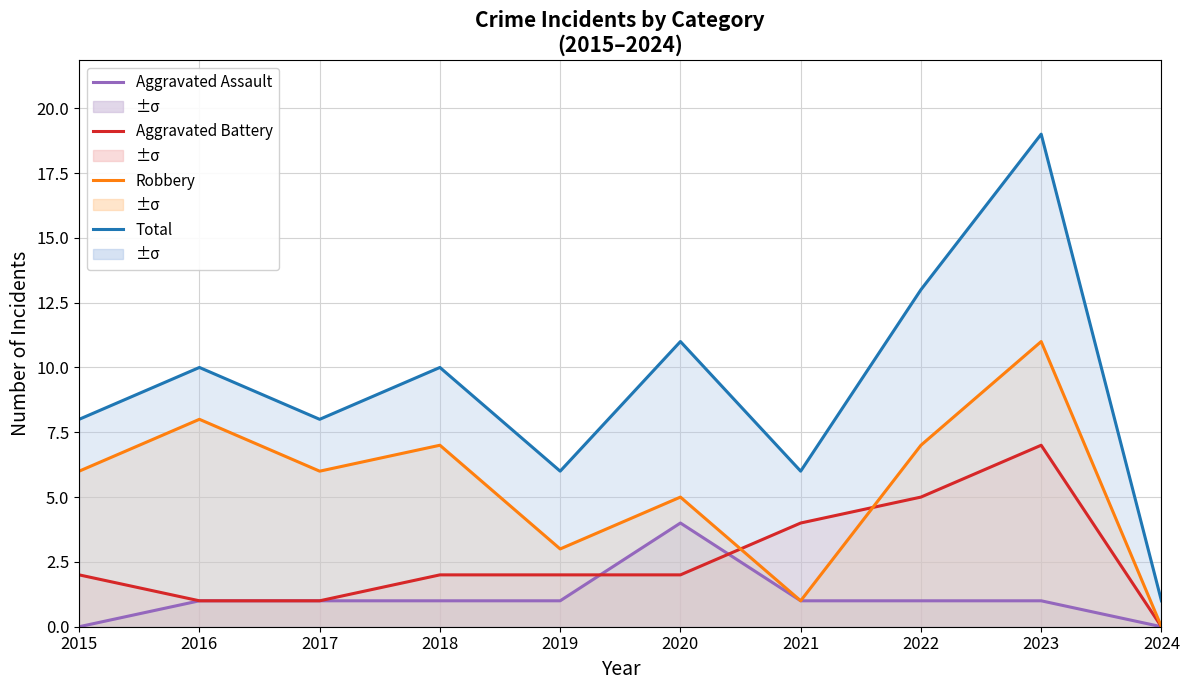

Reading left to right, what are all the values shown in this chart?

Aggravated Assault: 2015=0	2016=1	2017=1	2018=1	2019=1	2020=4	2021=1	2022=1	2023=1	2024=0
Aggravated Battery: 2015=2	2016=1	2017=1	2018=2	2019=2	2020=2	2021=4	2022=5	2023=7	2024=0
Robbery: 2015=6	2016=8	2017=6	2018=7	2019=3	2020=5	2021=1	2022=7	2023=11	2024=0
Total: 2015=8	2016=10	2017=8	2018=10	2019=6	2020=11	2021=6	2022=13	2023=19	2024=1